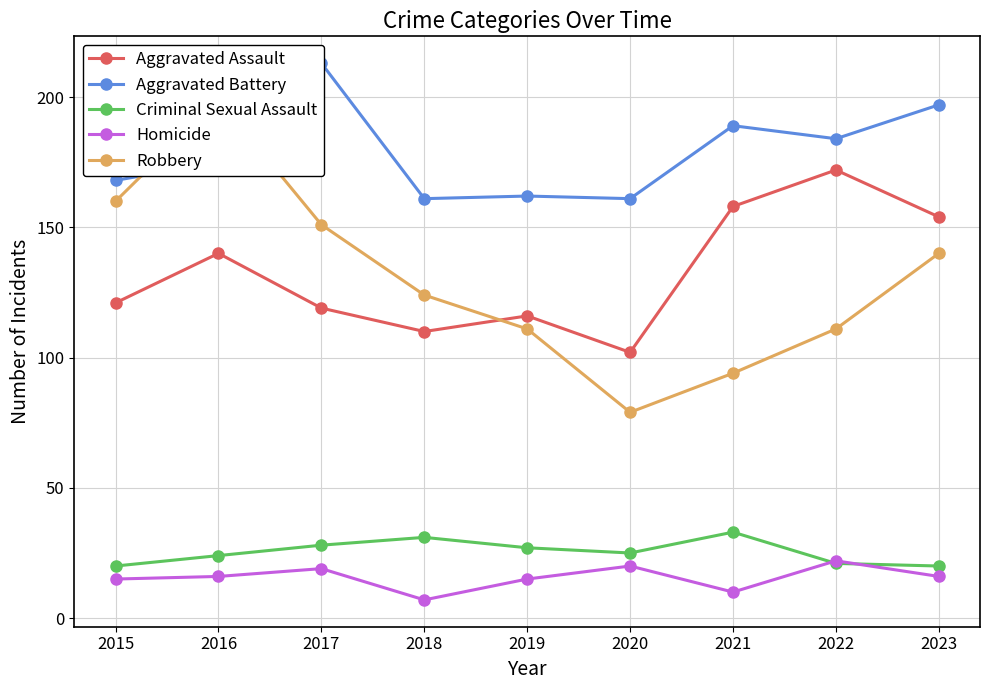

How many times do Robbery and Aggravated Battery cross each other?

2